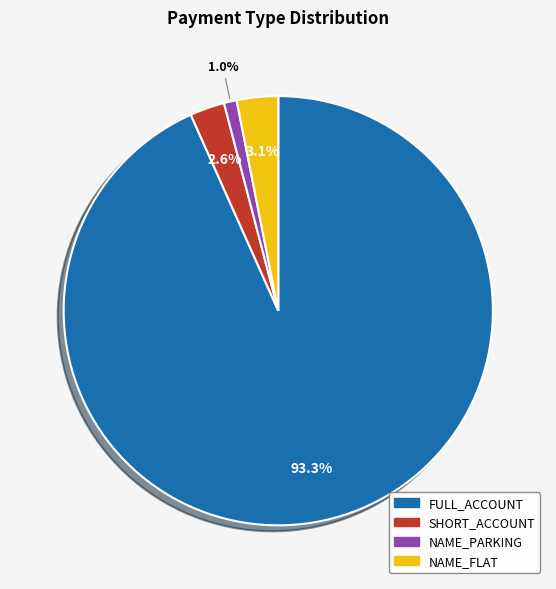

What is the smallest slice in the pie chart?

NAME_PARKING